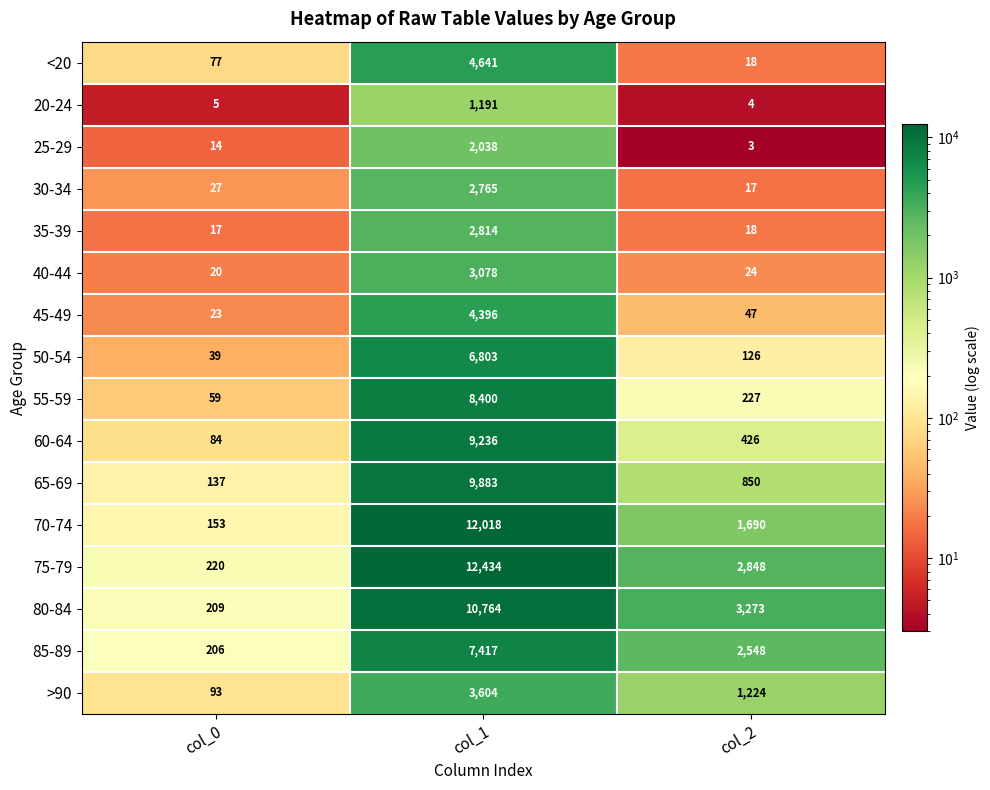

What is the sum of the 75-79 values at col_0 and col_1?

12654